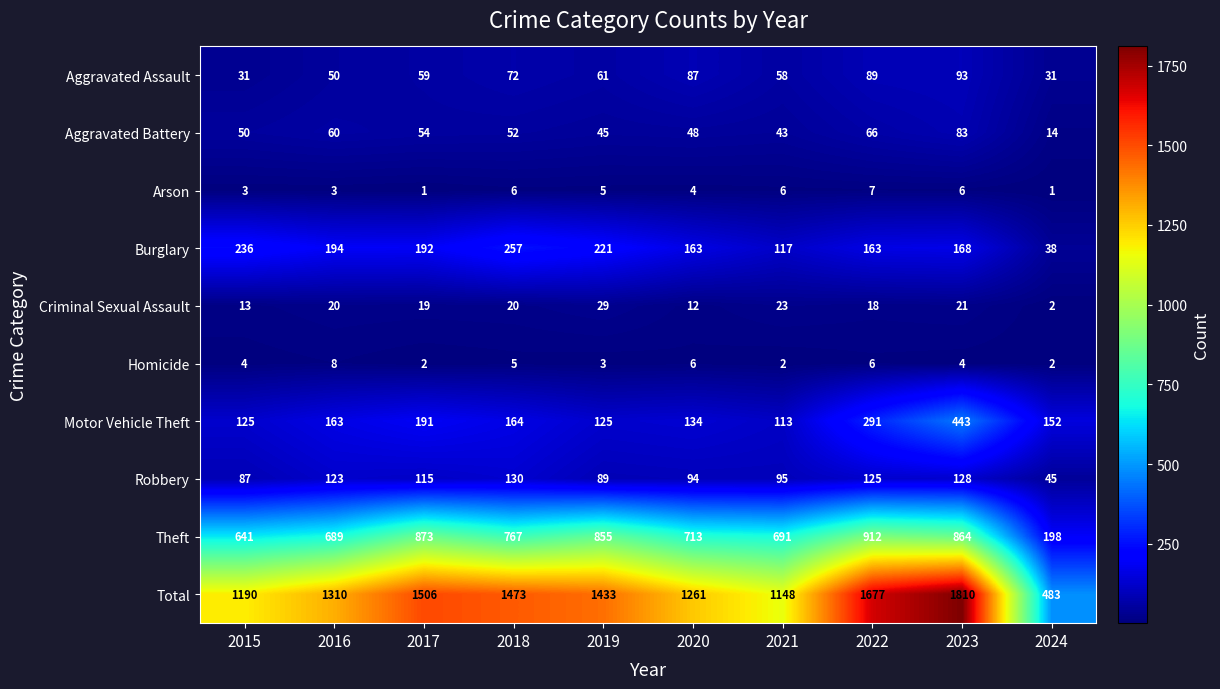

What is the total value across all series at 2019?

2866